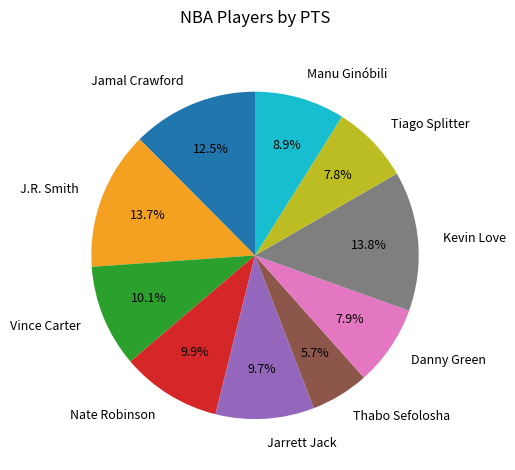

Is the sum of Kevin Love and Jarrett Jack greater than half?

No